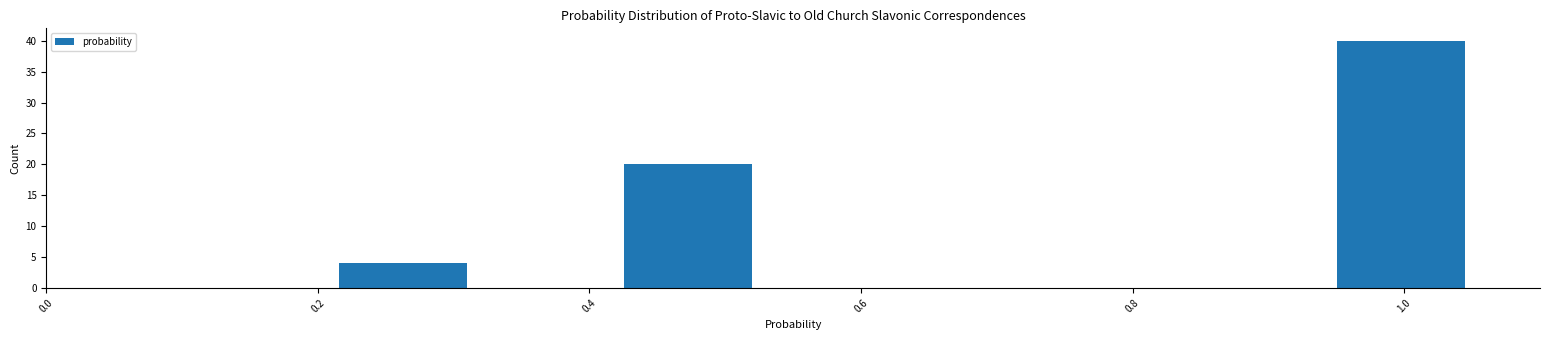

Over which range of the x-axis is the bar tallest?

0.945 to 1.050